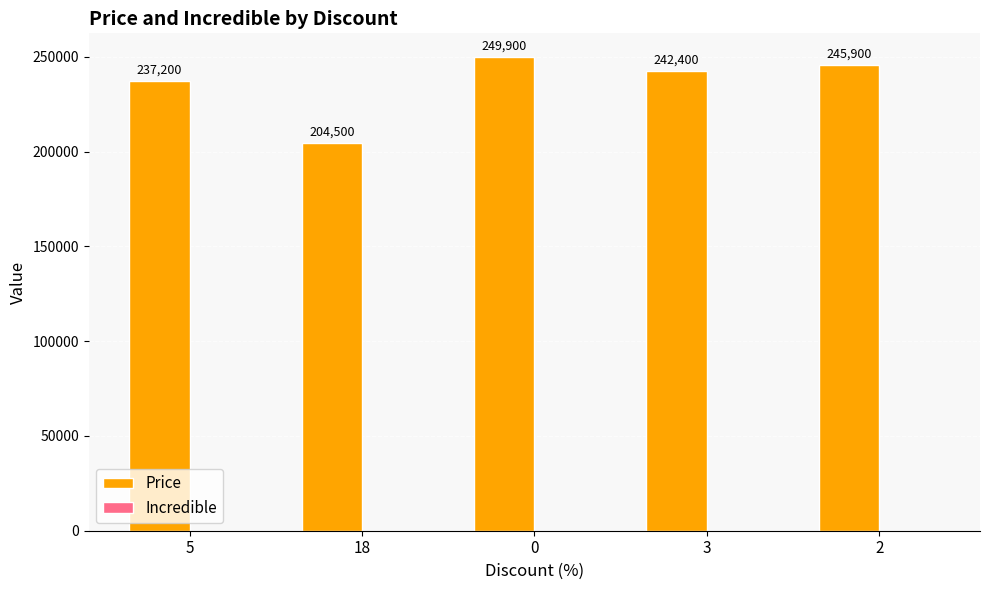

What is the difference between the second highest and minimum values?

41400